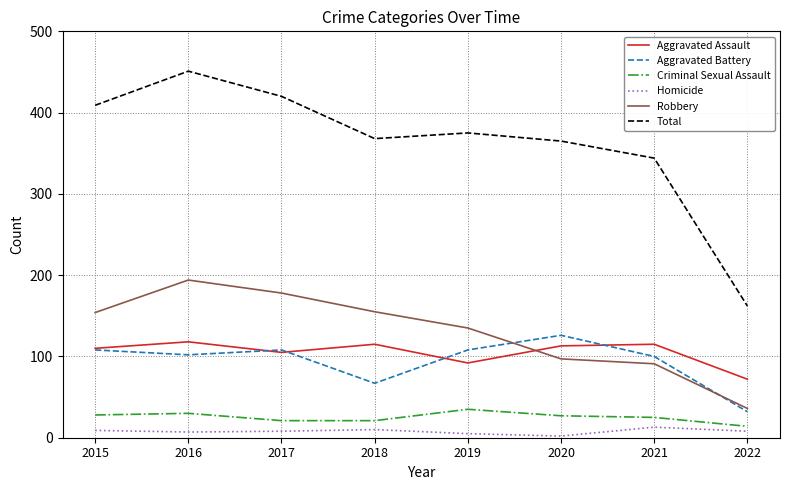

Is it true that Robbery equals 194 at 2016?

True